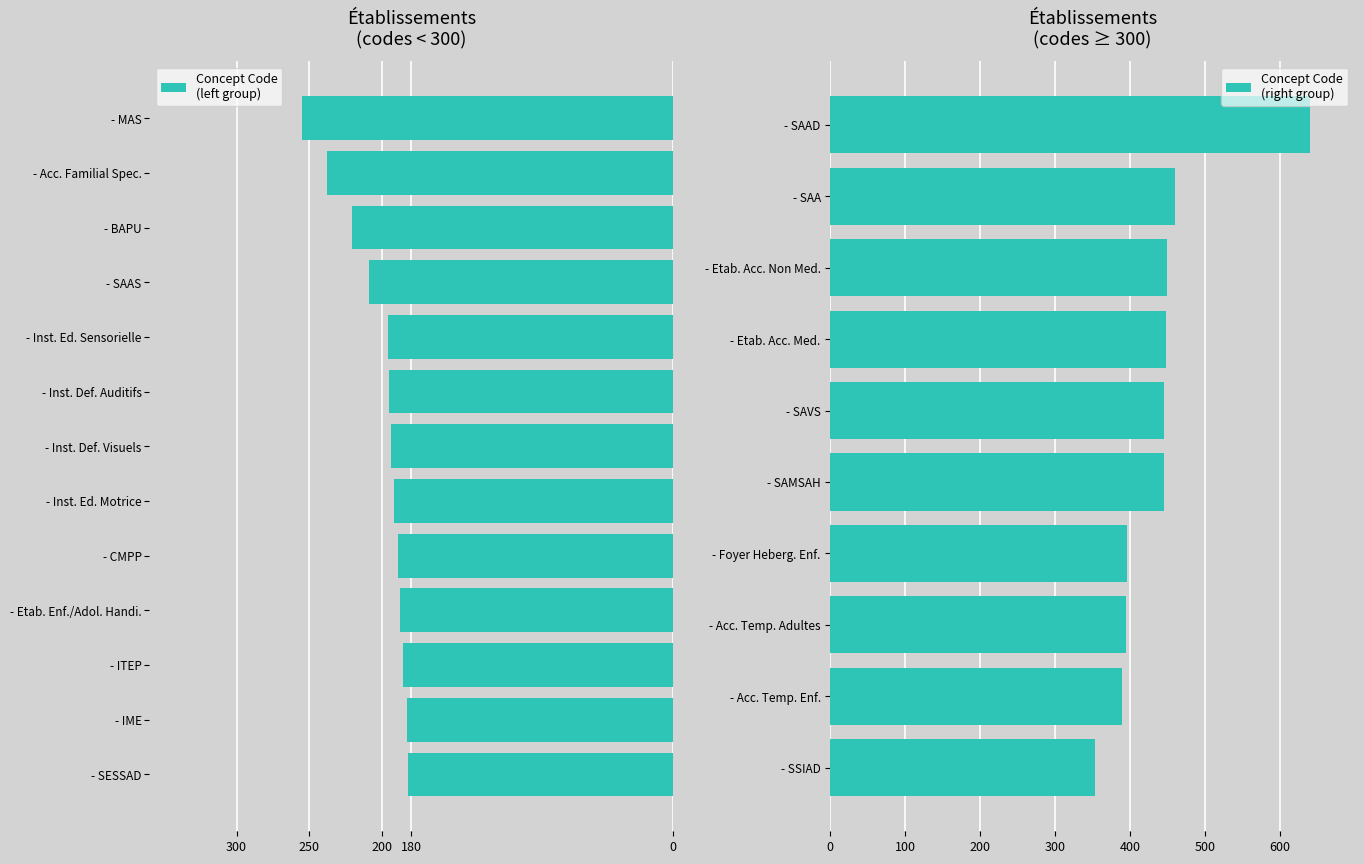

Where is the data nearest to the value 411?

396